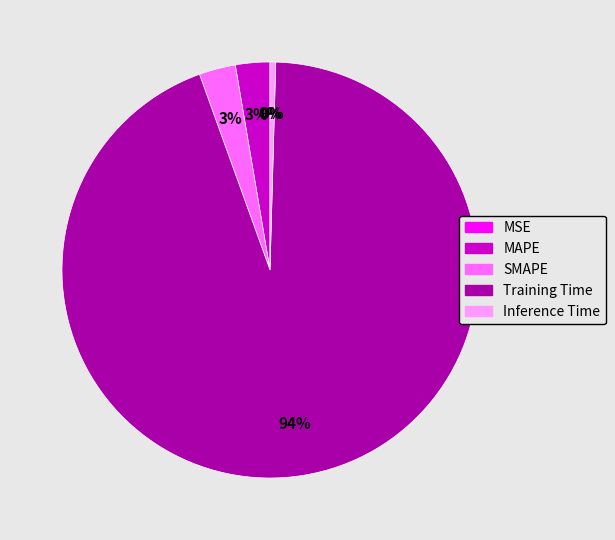

Does any single category account for the majority?

Yes